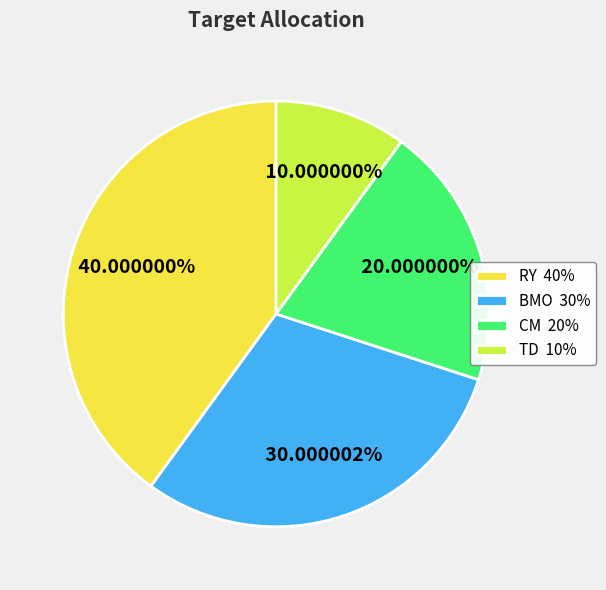

Is the sum of BMO 30% and RY 40% greater than half?

Yes